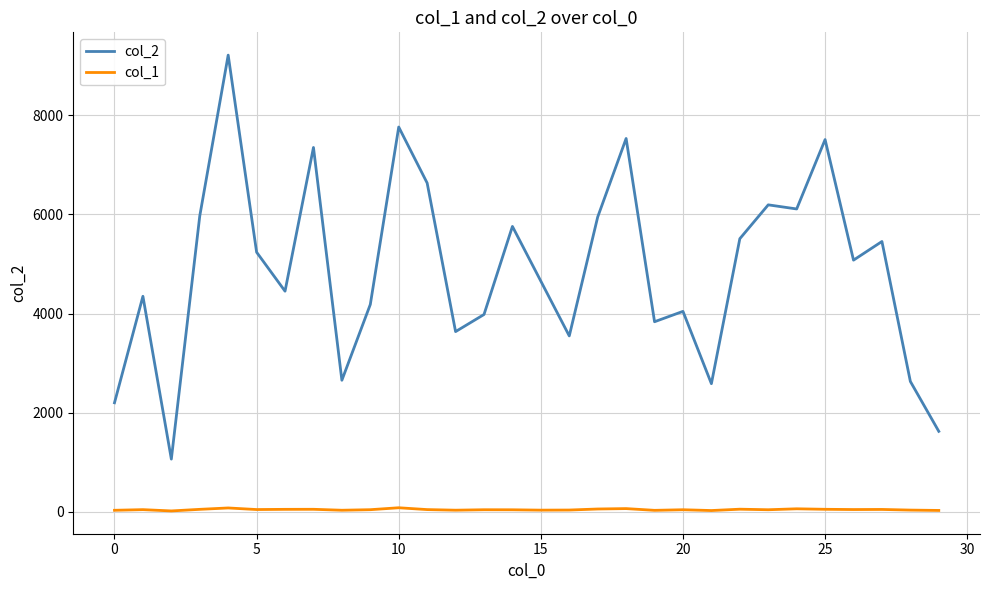

Rank the series by their maximum value, from highest to lowest.

col_2, col_1